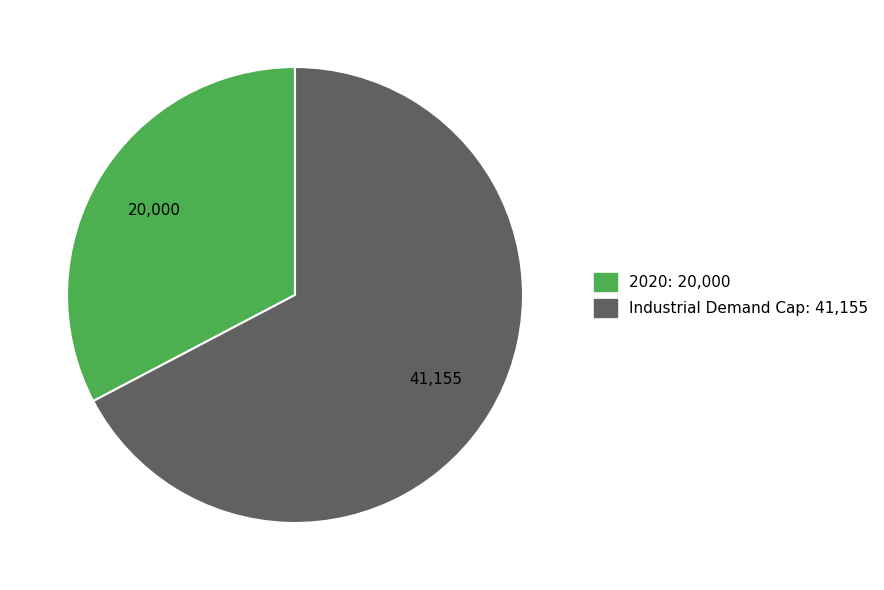

Is there a majority slice in this chart?

Yes